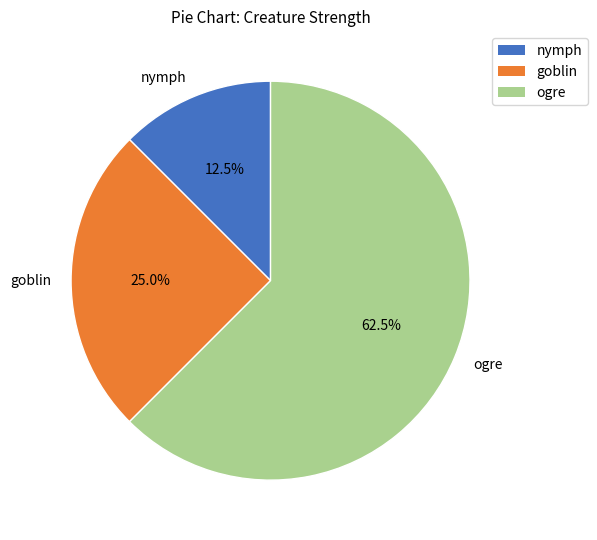

True or false: goblin accounts for 25% of the total.

True